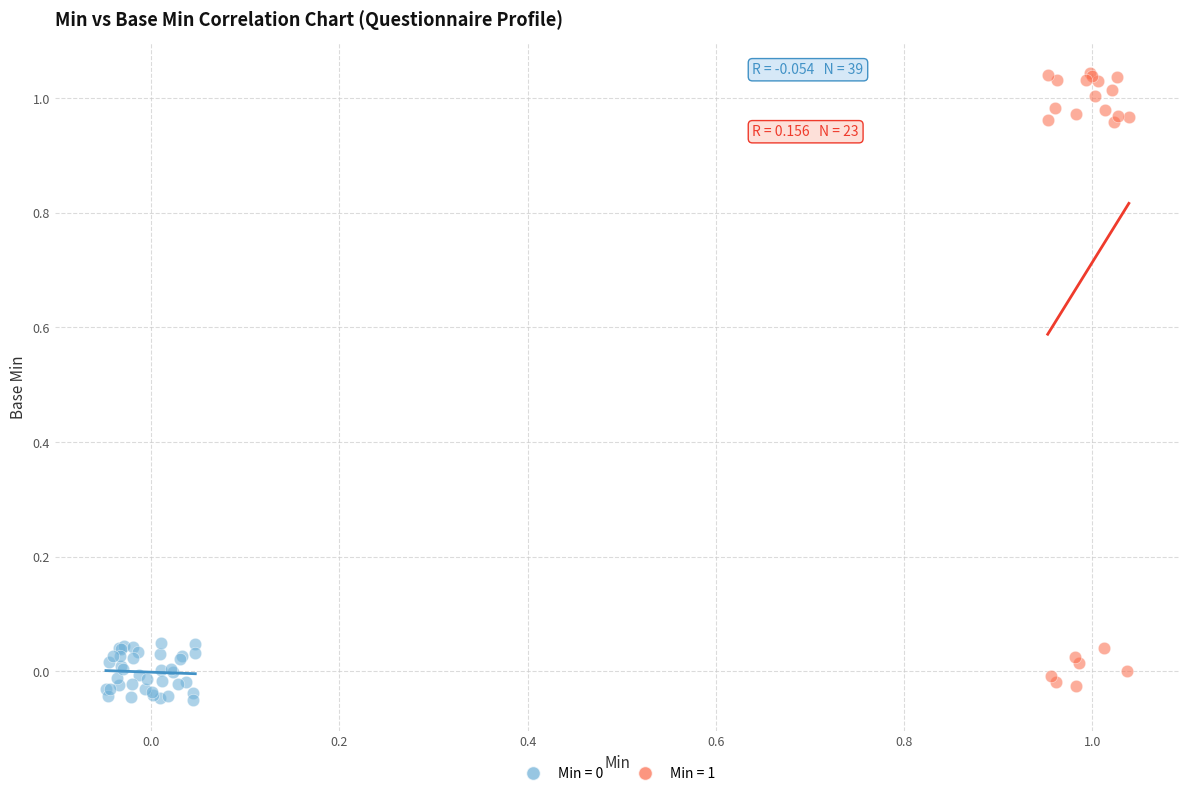

Which series contains the highest Y value?

Min = 1